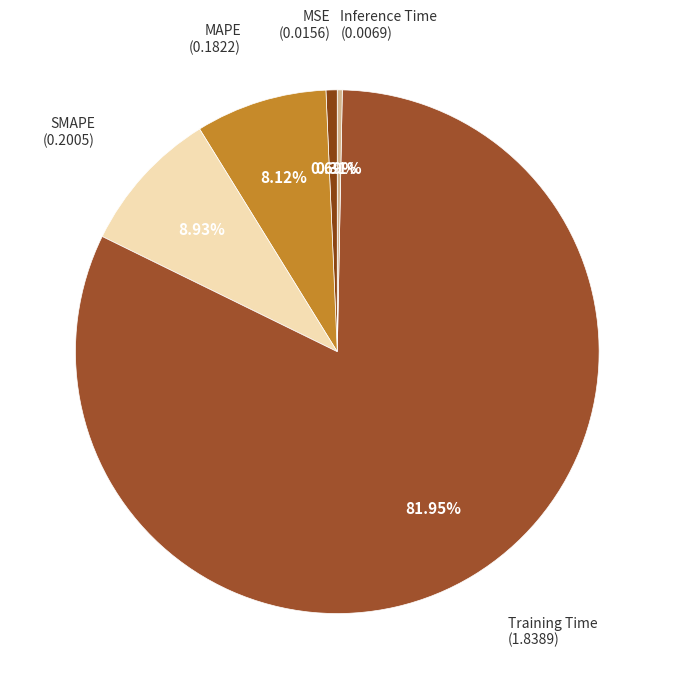

Rank the categories by value from lowest to highest.

Inference Time, MSE, MAPE, SMAPE, Training Time